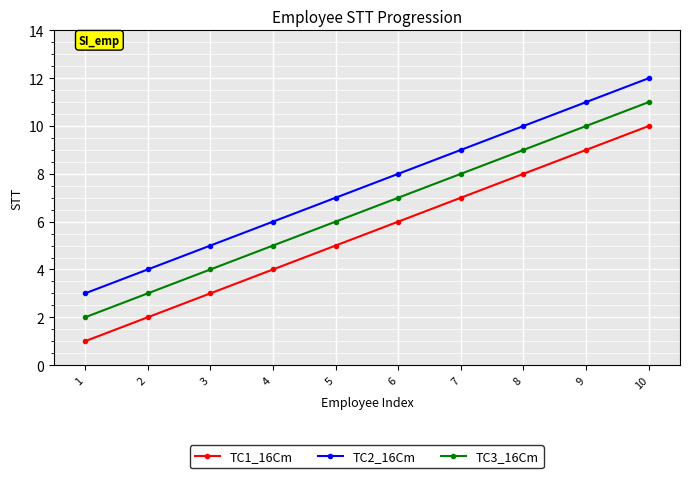

List the series in order of their peak value, highest first.

TC2_16Cm, TC3_16Cm, TC1_16Cm